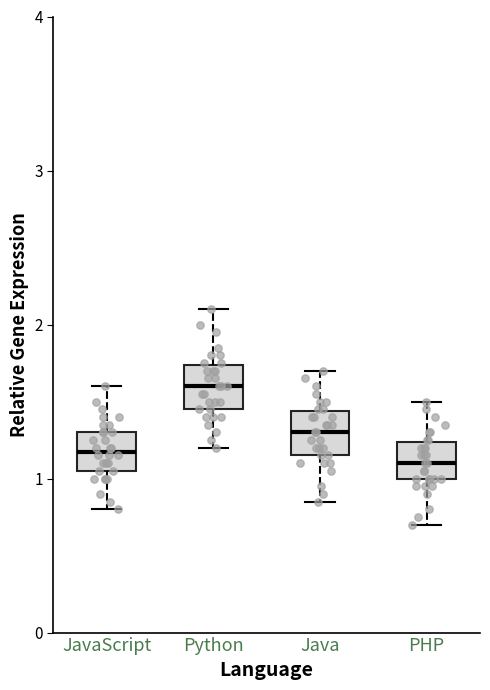

Which box has the highest median line?

Python